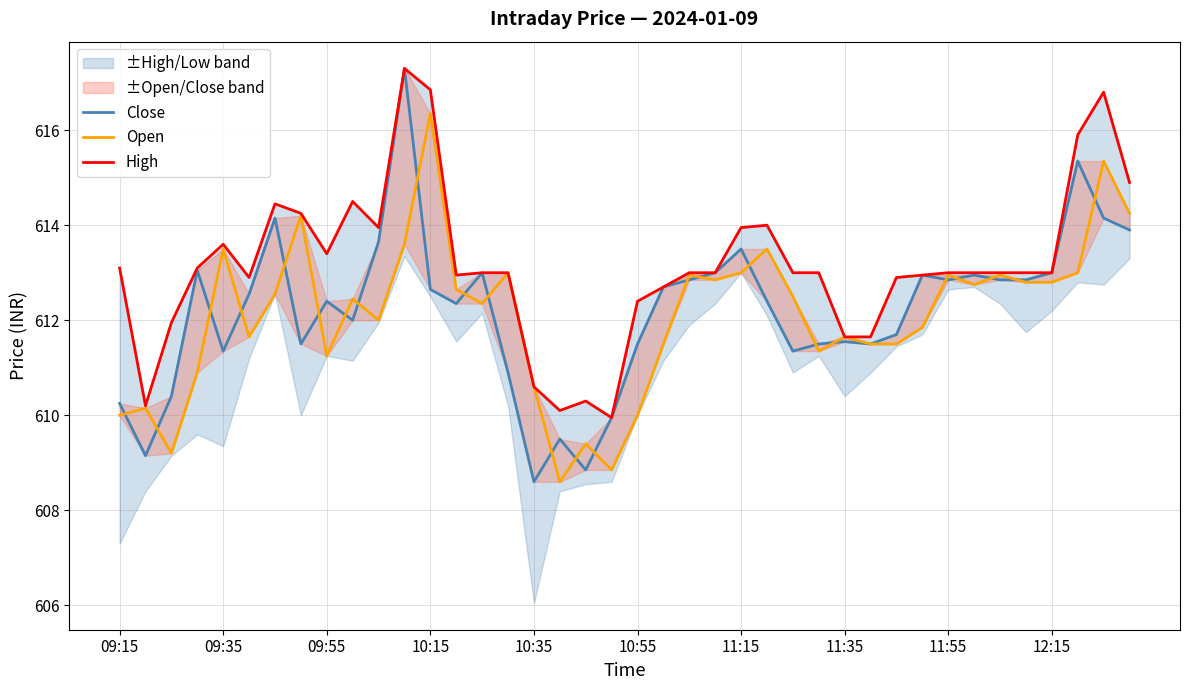

True or false: High and Open cross at least once.

False